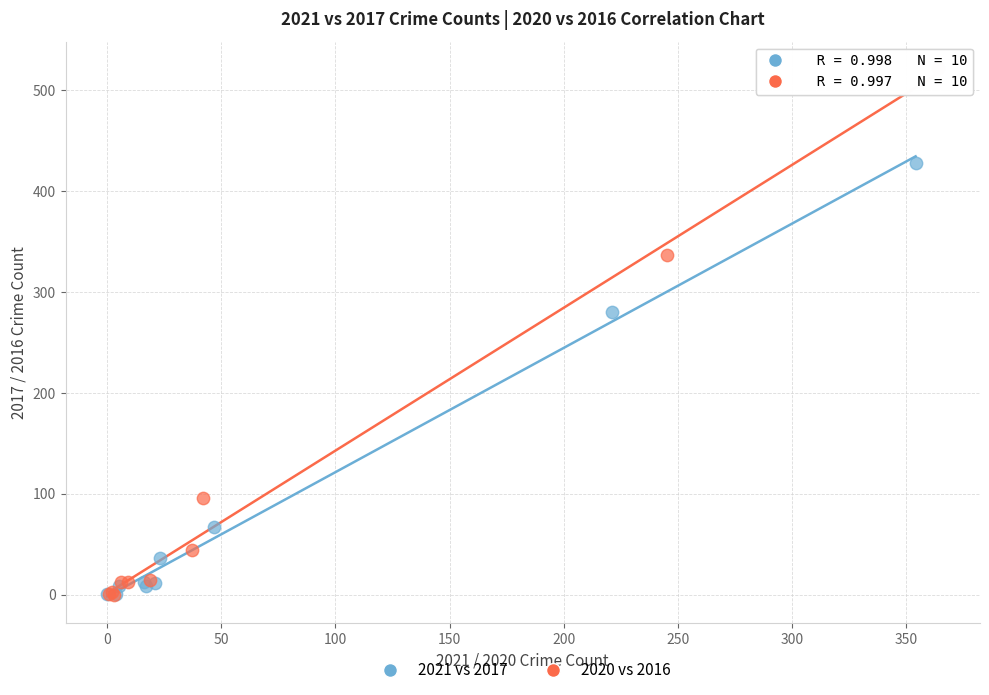

Which series has the largest Y range (max minus min)?

2020 vs 2016